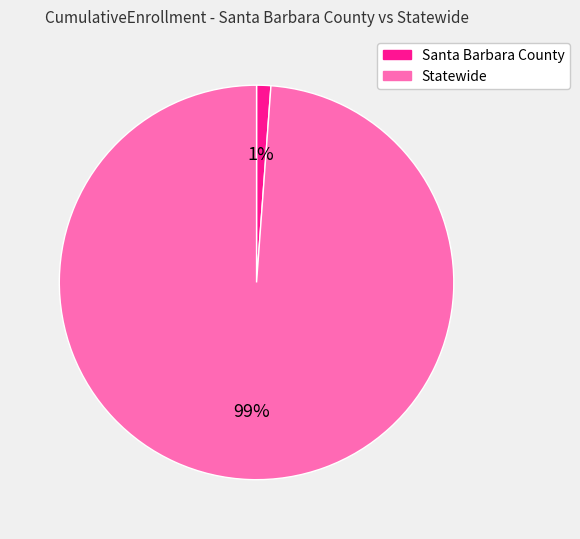

The Santa Barbara County slice represents 15% of the pie. True or false?

False